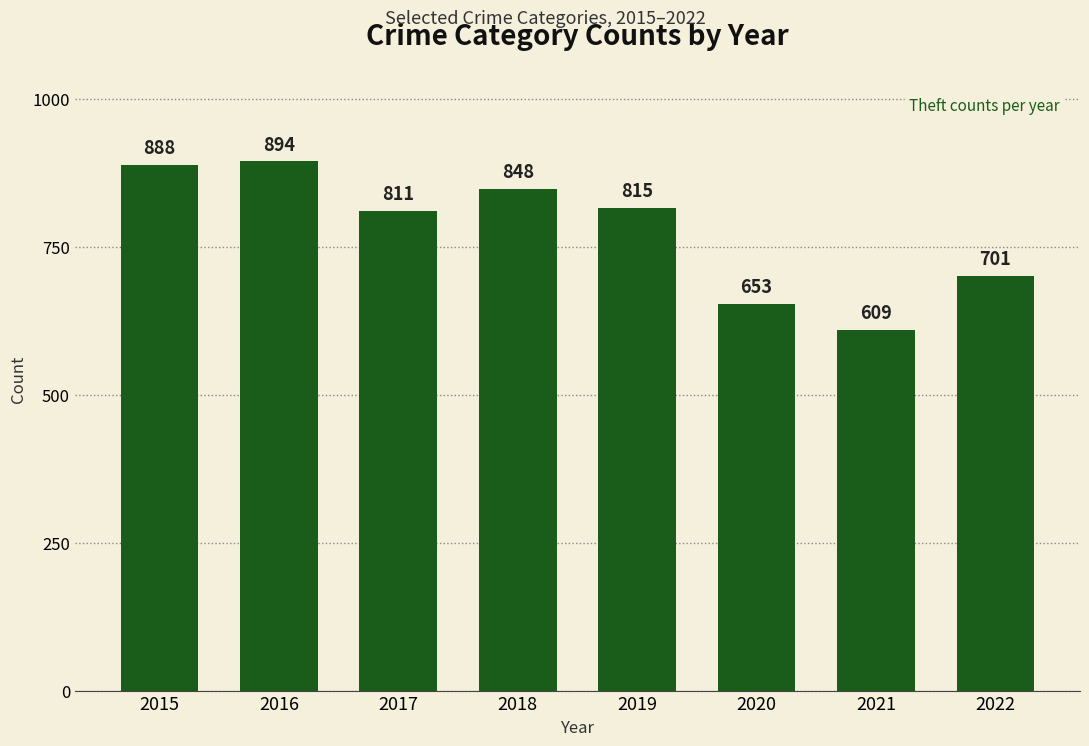

Reading left to right, list all the values displayed in this chart.

2015=888	2016=894	2017=811	2018=848	2019=815	2020=653	2021=609	2022=701